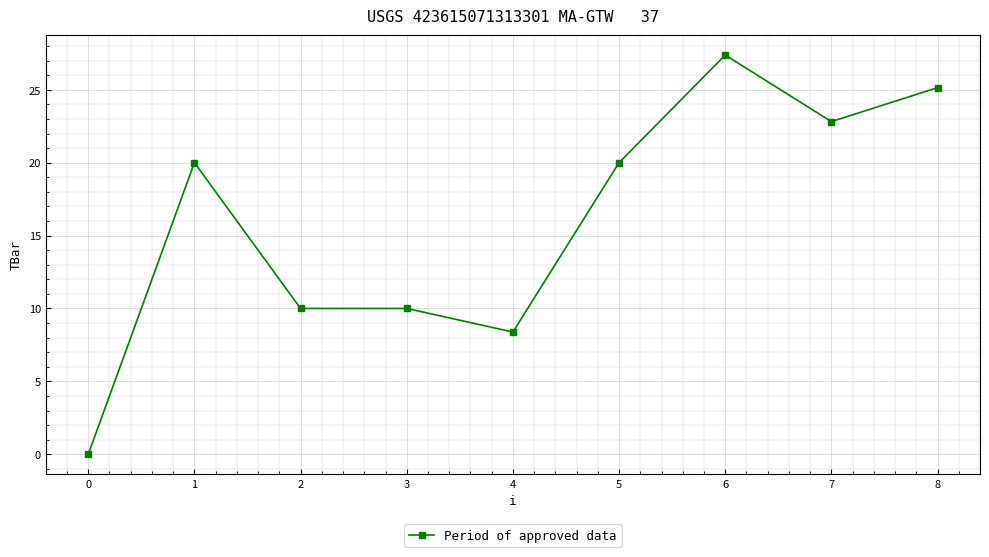

How many values are below 20?

4